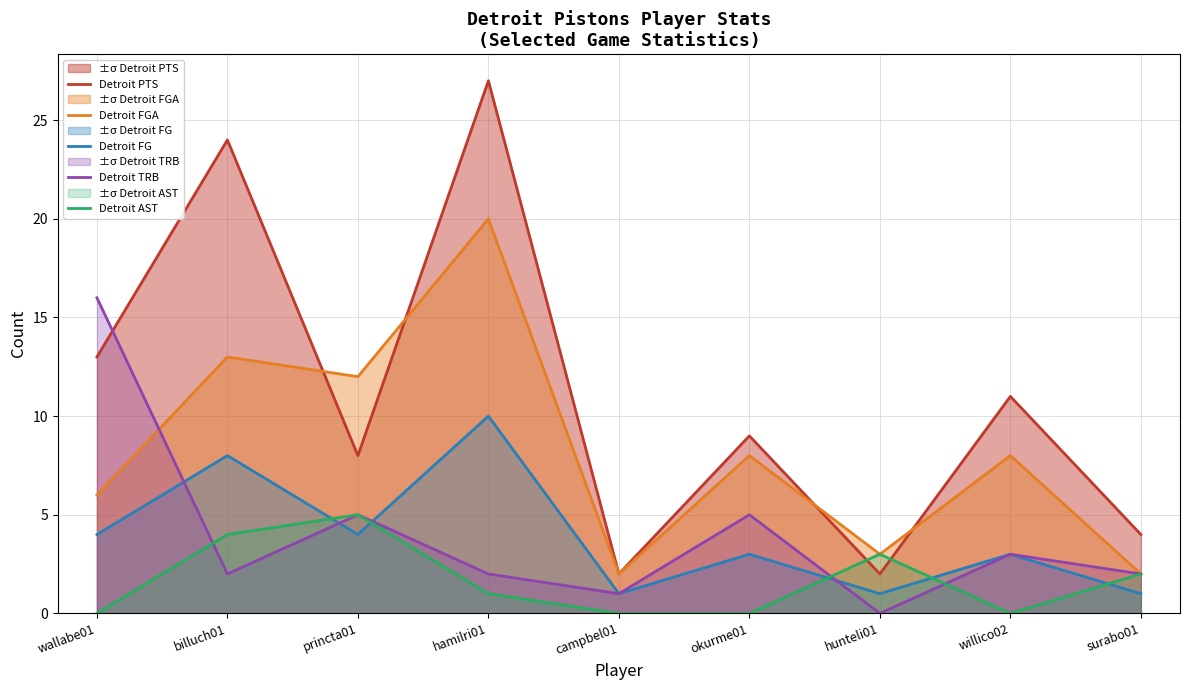

What is the maximum value for Detroit FG?

10